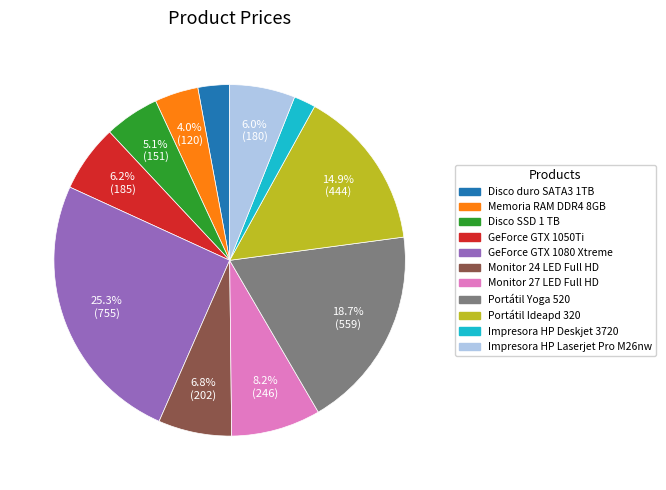

The Impresora HP Deskjet 3720 slice represents 11% of the pie. True or false?

False